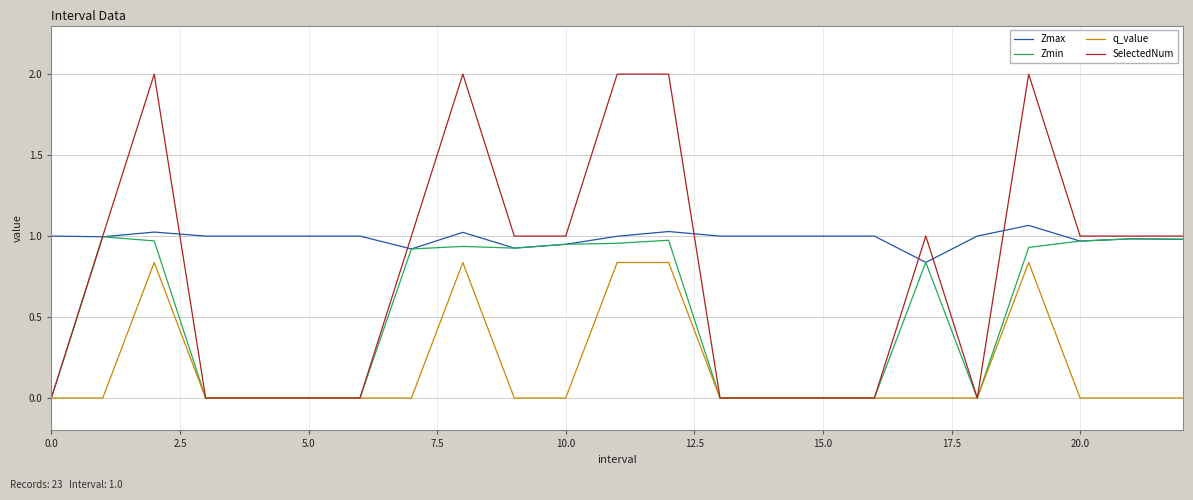

Which series has the largest total across all categories?

Zmax